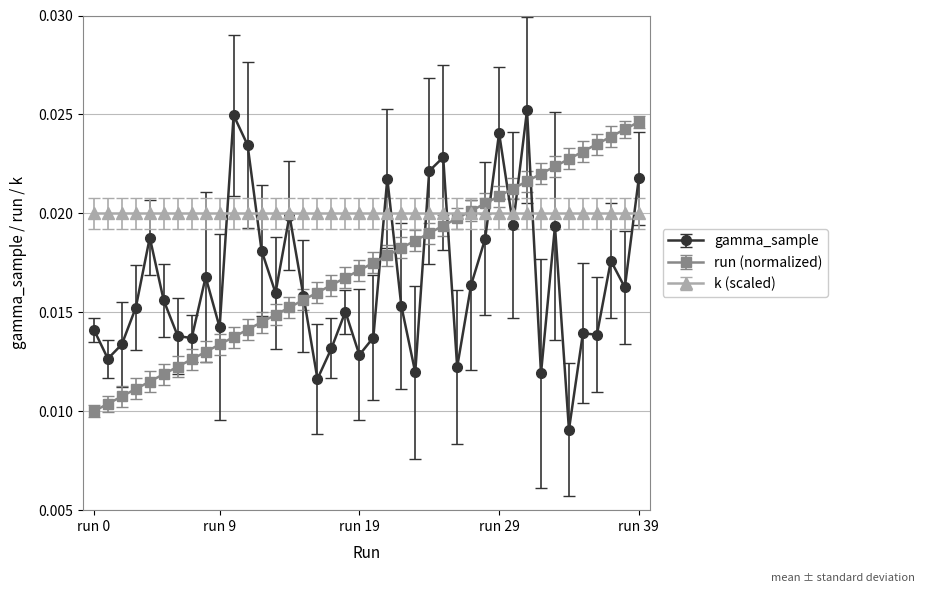

How many run (normalized) values are between 0 and 1?

40